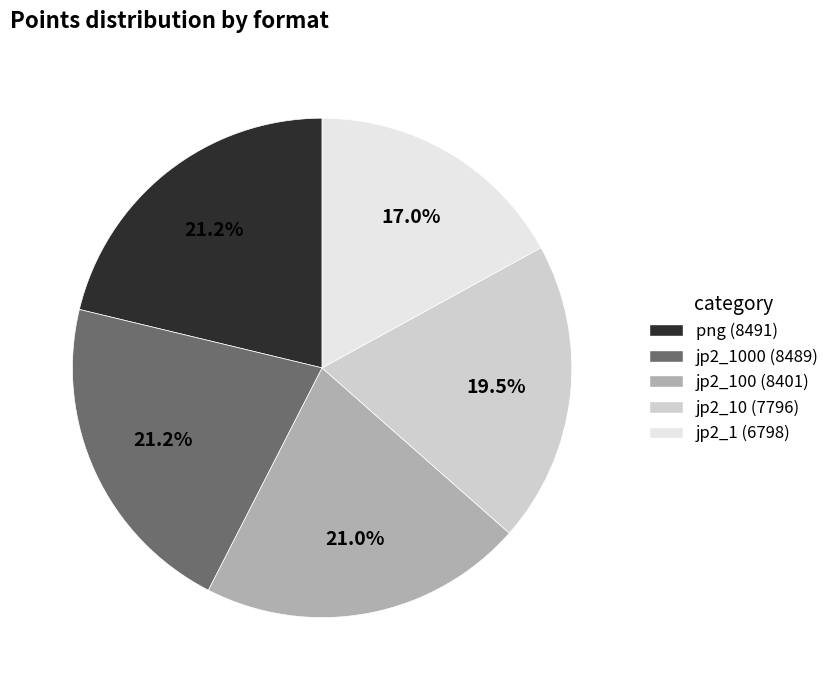

Is there a majority slice in this chart?

No